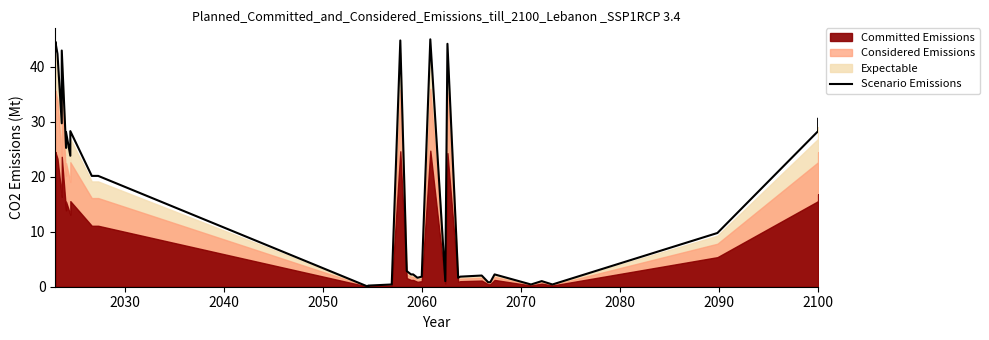

How many values are below 20?

19